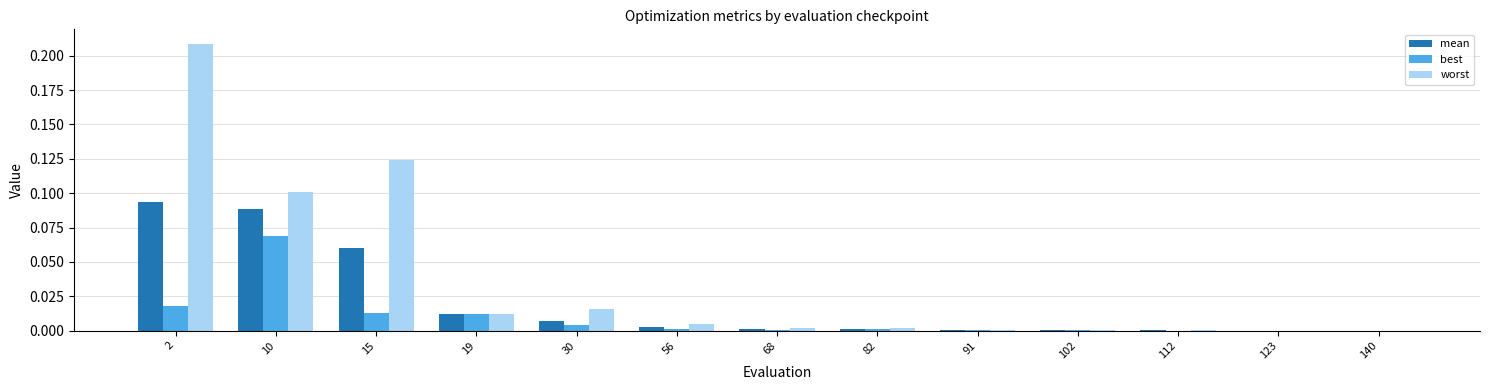

What is the sum of all worst values?

0.5